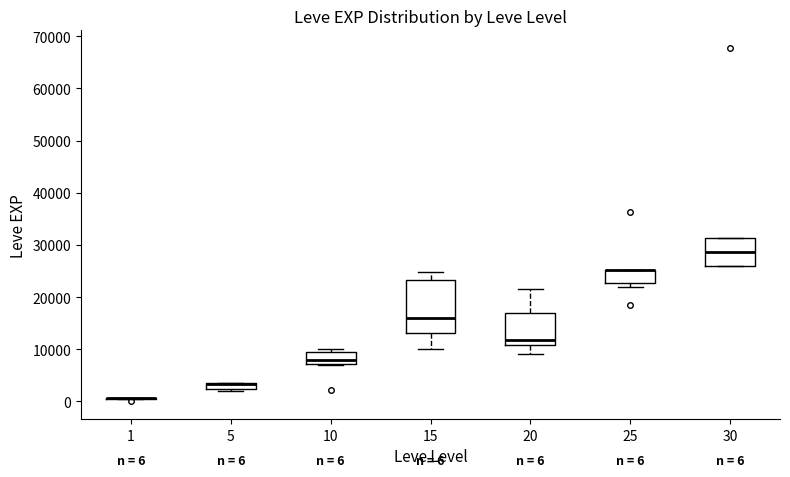

Which box is the tallest, from its lower edge to its upper edge?

15